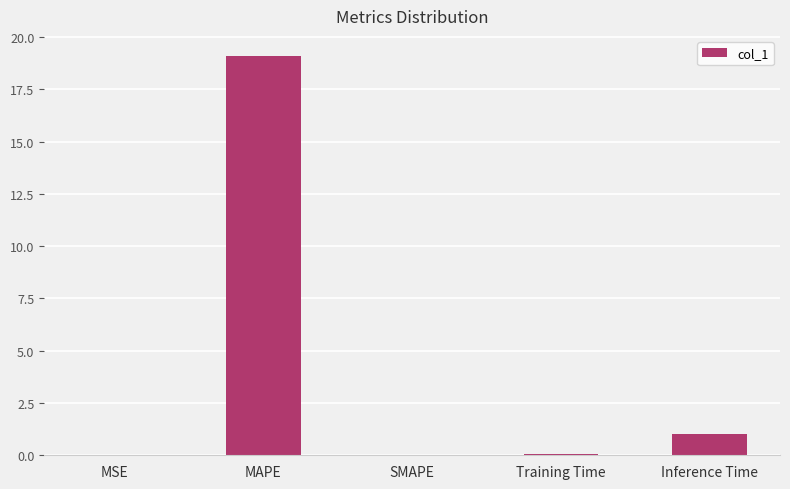

What is the change in value from MAPE to Inference Time?

-18.1